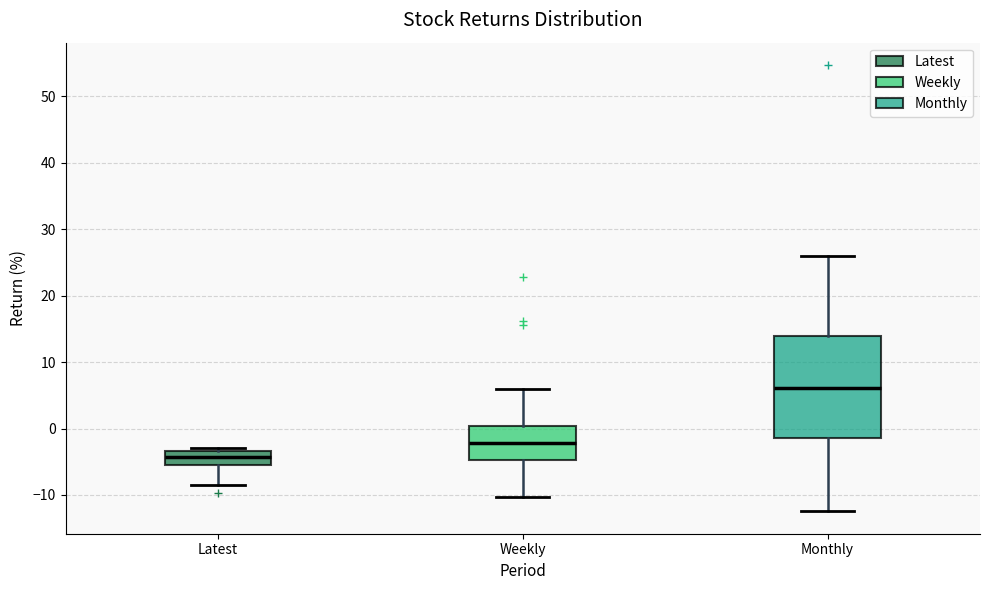

Reading left to right, read every box against the y-axis: the position of its median line, the range the box covers, and the ends of its whiskers. The values are not printed on the chart, so give them approximately, as read against the axis.

Latest: median -4, box -5 to -3, whiskers -9 to -3 (just above the box's upper edge)
Weekly: median -2, box -5 to 0, whiskers -10 to 6
Monthly: median 6, box -1 to 14, whiskers -12 to 26